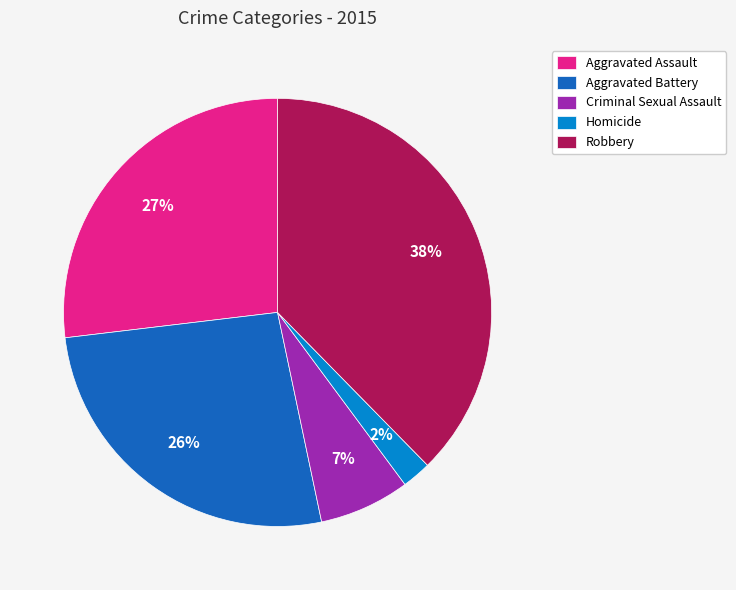

Between Aggravated Battery and Criminal Sexual Assault, which is larger?

Aggravated Battery